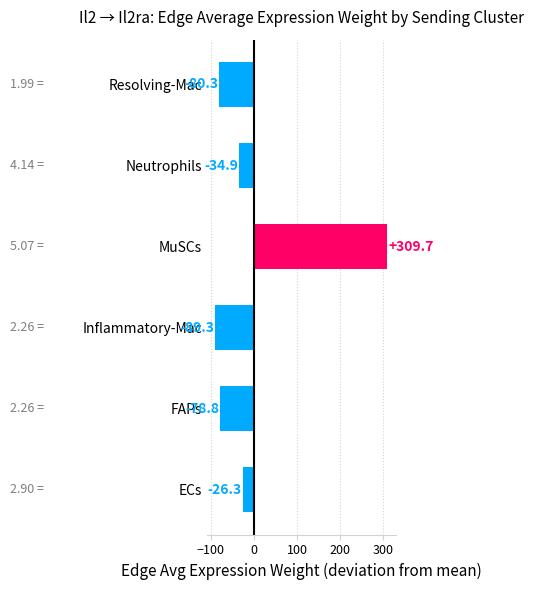

How many distinct data groups are displayed?

1